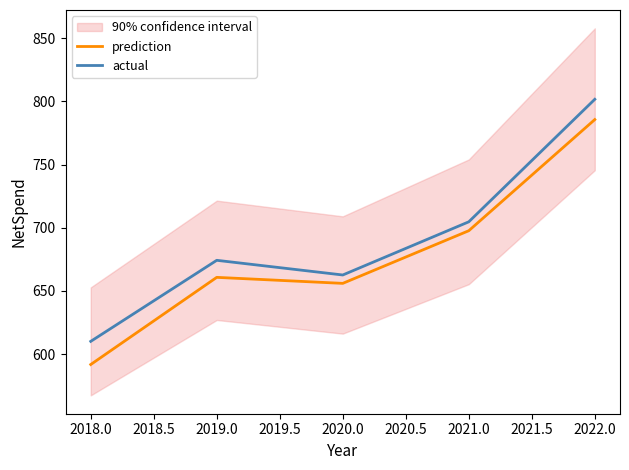

What is the sum of all prediction values?

3391.8